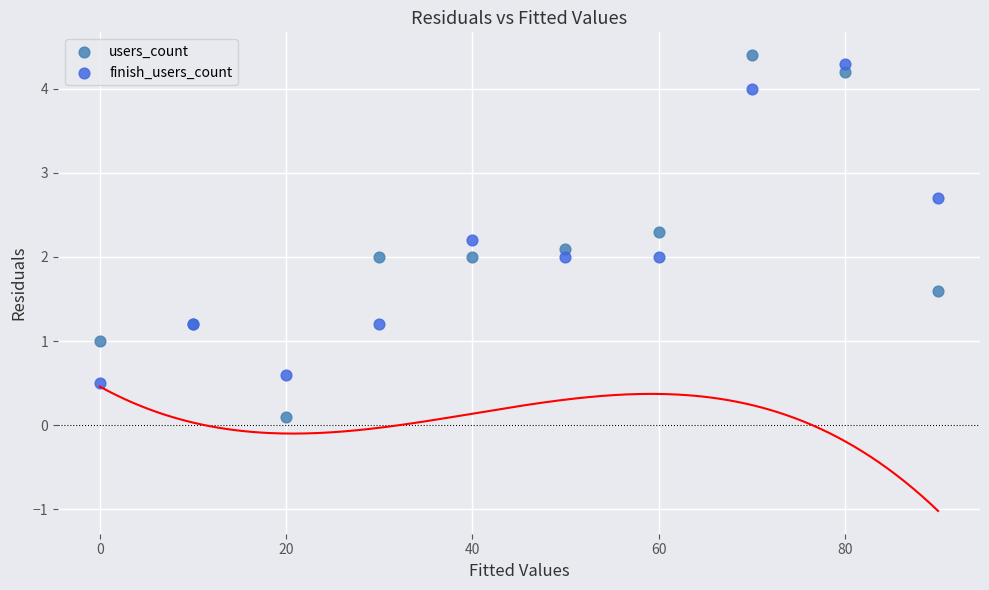

What are all the series names shown in the legend?

users_count, finish_users_count